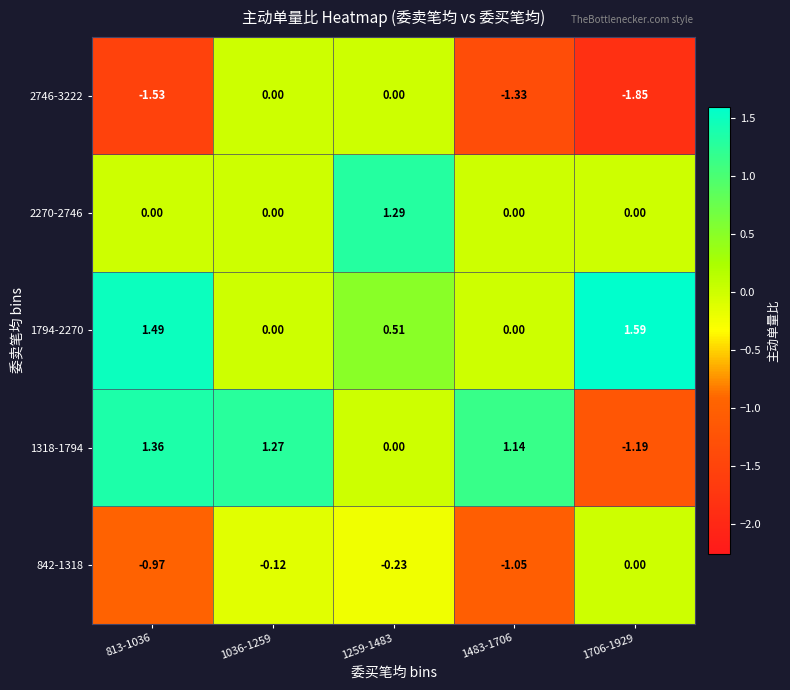

Is the value of 842-1318 at 1483-1706 greater than the value of 2746-3222 at 1483-1706?

Yes